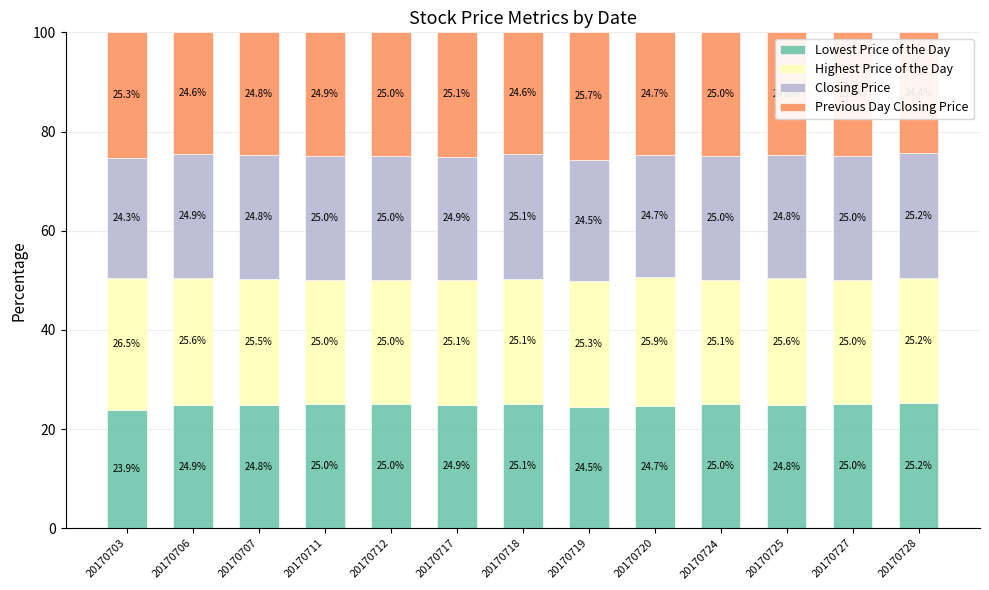

Where is Lowest Price of the Day nearest to the value 24?

20170703